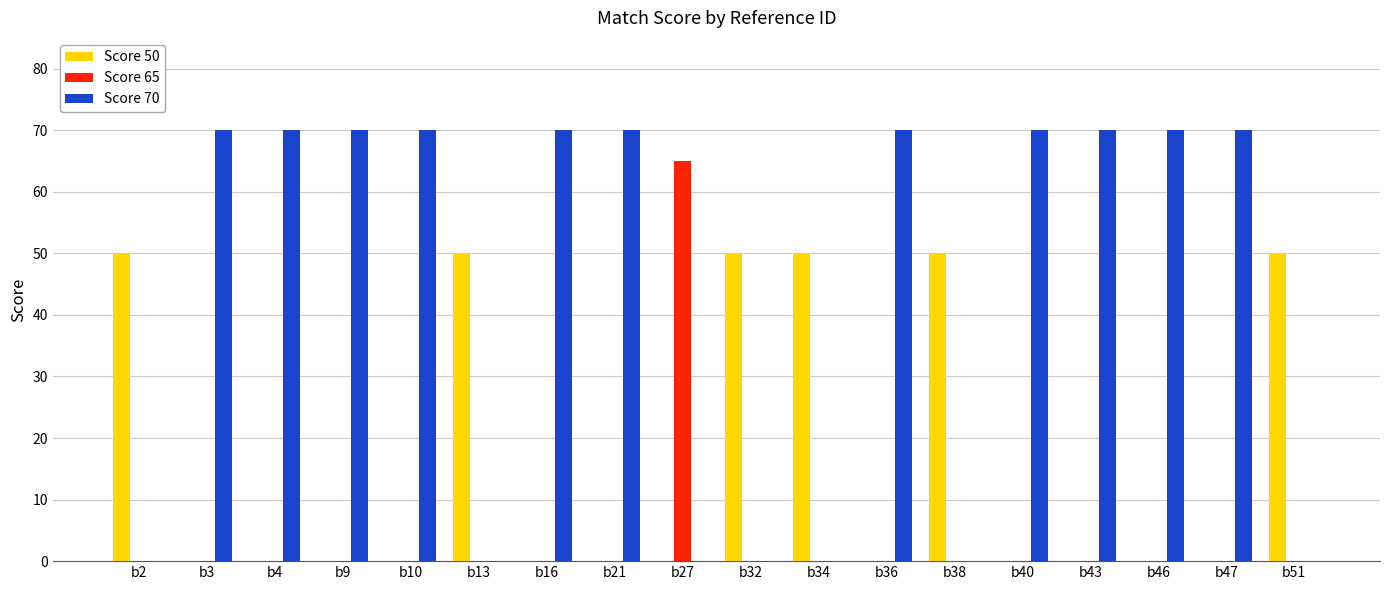

True or false: Score 50 has a value of 0 at b27.

True